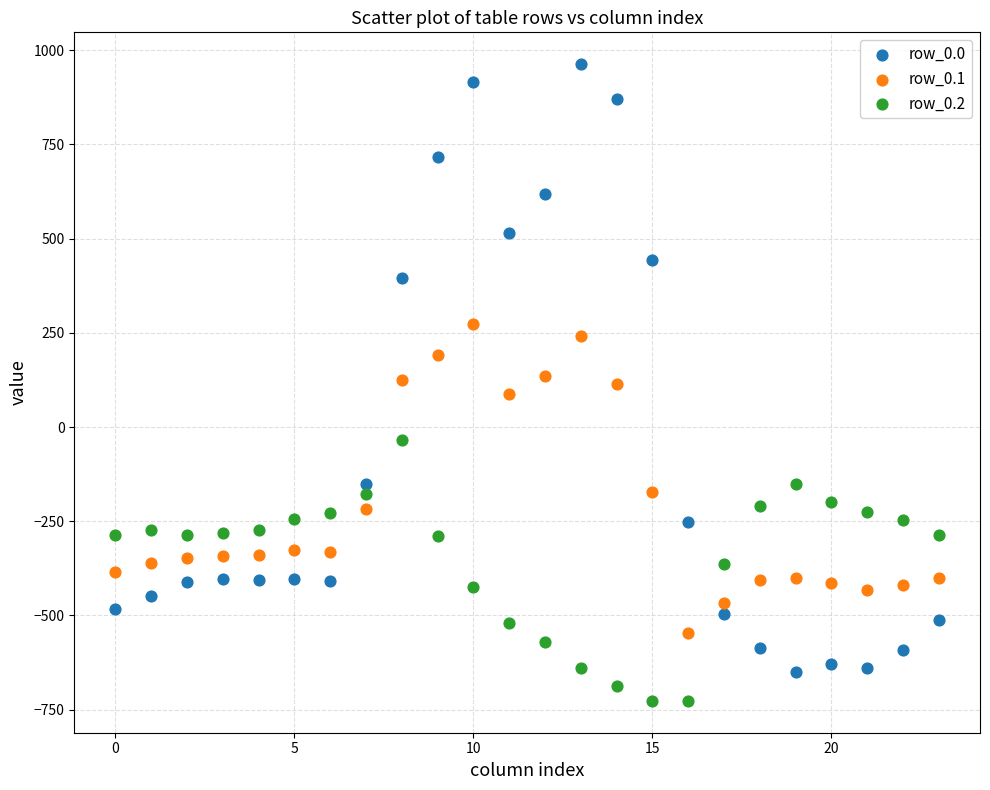

Which series has the largest Y range (max minus min)?

row_0.0